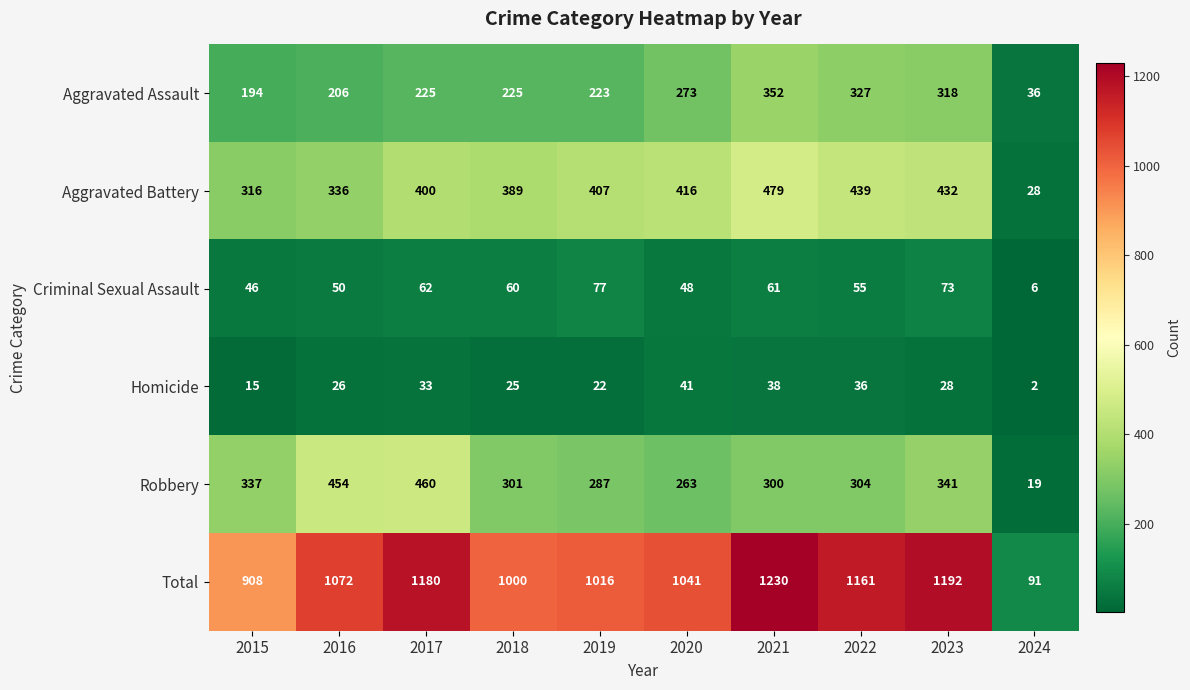

Is it true that Aggravated Assault equals 225 at 2018?

True